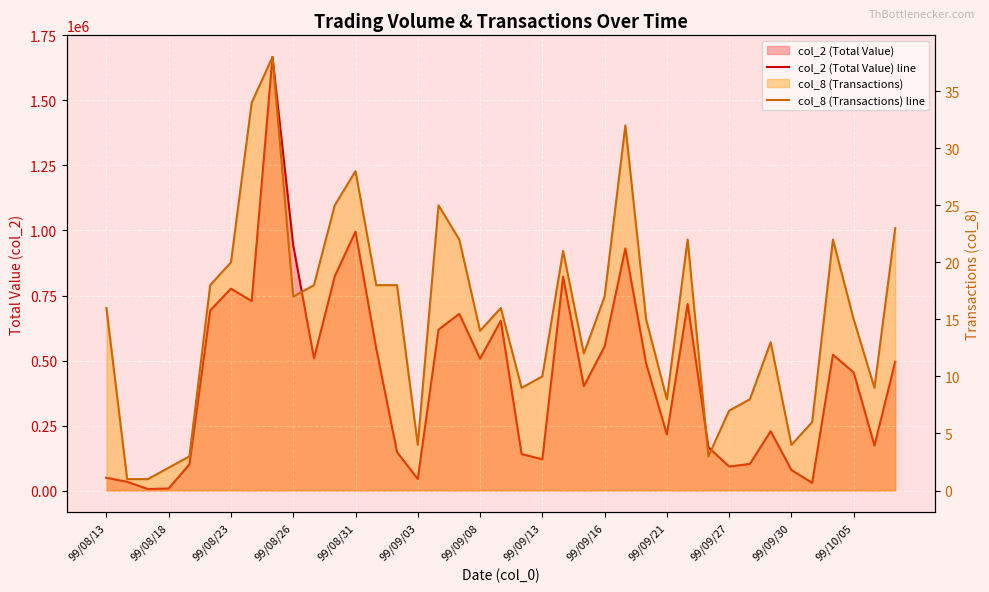

What is the difference between the second highest and second lowest values in the col_2 (Total Value) line series?

987670